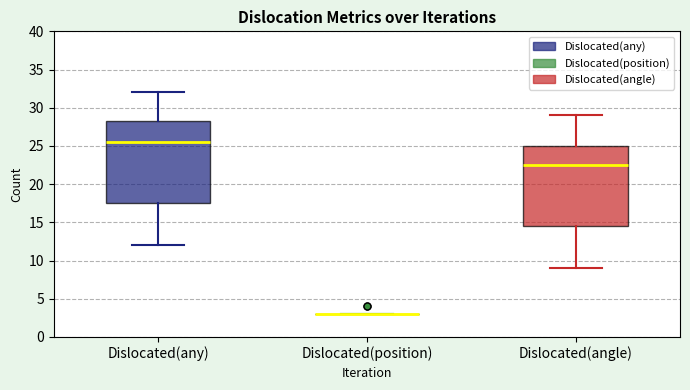

Reading left to right, transcribe this box plot: for each box, give where its median line is, the range the box spans, and where its two whiskers end, as read against the y-axis. The values are not printed on the chart, so give them approximately, as read against the axis.

Dislocated(any): median 25.5, box 17.5 to 28.5, whiskers 12.0 to 32.0
Dislocated(position): box collapsed to a line at 3.0, whiskers 3.0 to 3.0
Dislocated(angle): median 22.5, box 14.5 to 25.0, whiskers 9.0 to 29.0